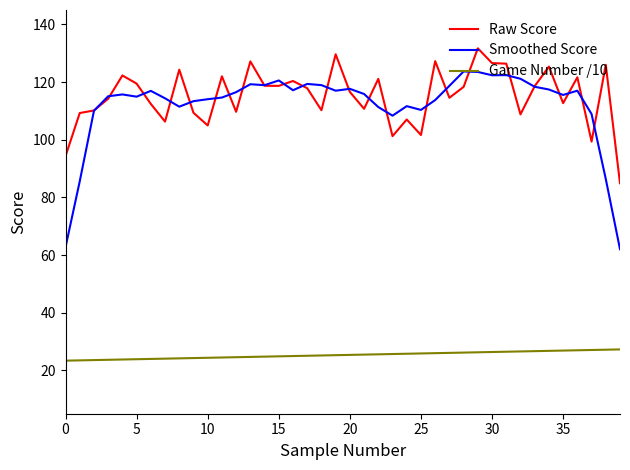

True or false: Raw Score and Game Number /10 intersect in this chart.

False